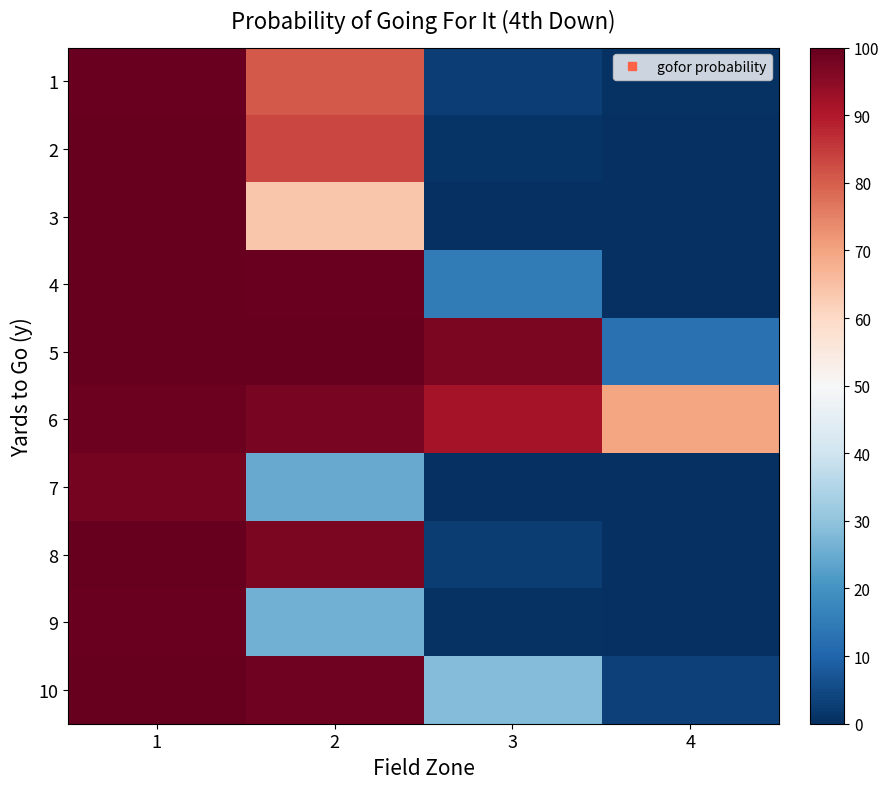

Reading right to left, what are all the values shown in this chart?

1: 4=0.0	3=0.0	2=0.8	1=1.0
2: 4=0.0	3=0.0	2=0.8	1=1.0
3: 4=0.0	3=0.0	2=0.6	1=1.0
4: 4=0.0	3=0.1	2=1.0	1=1.0
5: 4=0.1	3=1.0	2=1.0	1=1.0
6: 4=0.7	3=0.9	2=1.0	1=1.0
7: 4=0.0	3=0.0	2=0.2	1=1.0
8: 4=0.0	3=0.0	2=1.0	1=1.0
9: 4=0.0	3=0.0	2=0.3	1=1.0
10: 4=0.0	3=0.3	2=1.0	1=1.0